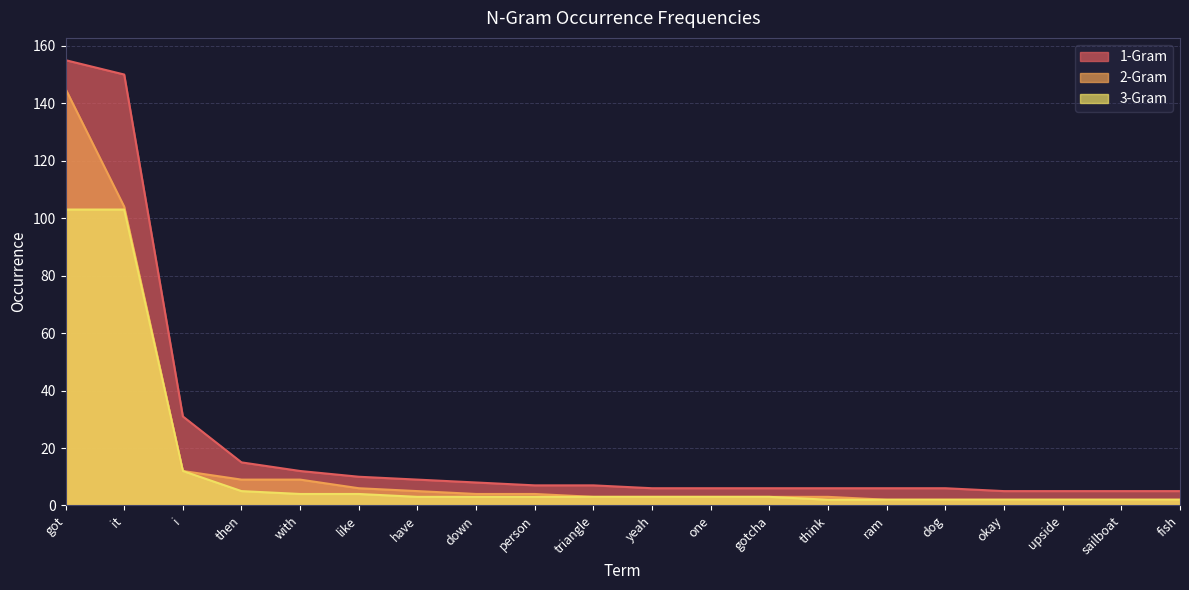

At which label is 3-Gram closest to 52?

i